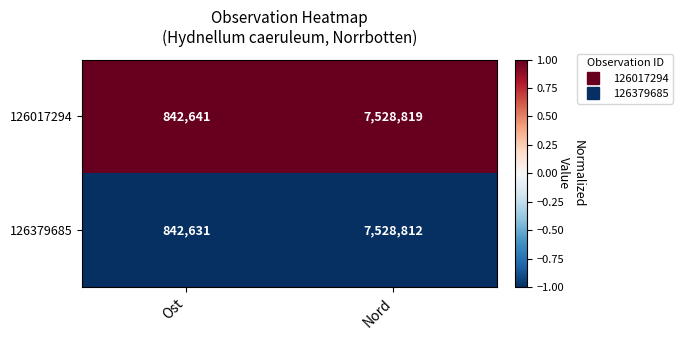

The value of 126017294 at Nord is 7528819. True or false?

True